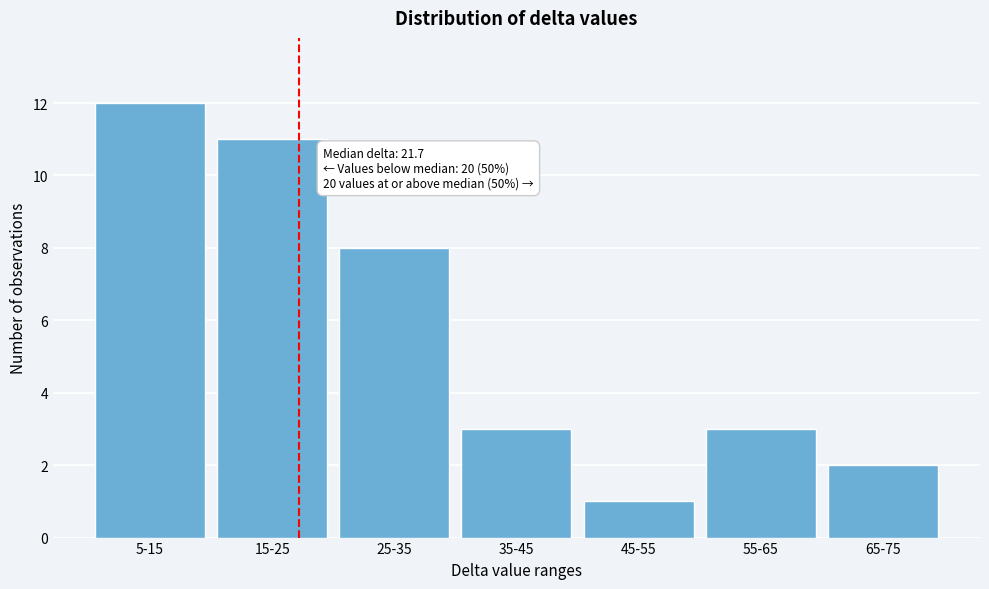

Reading left to right, extract all data points from this chart.

12	11	8	3	1	3	2